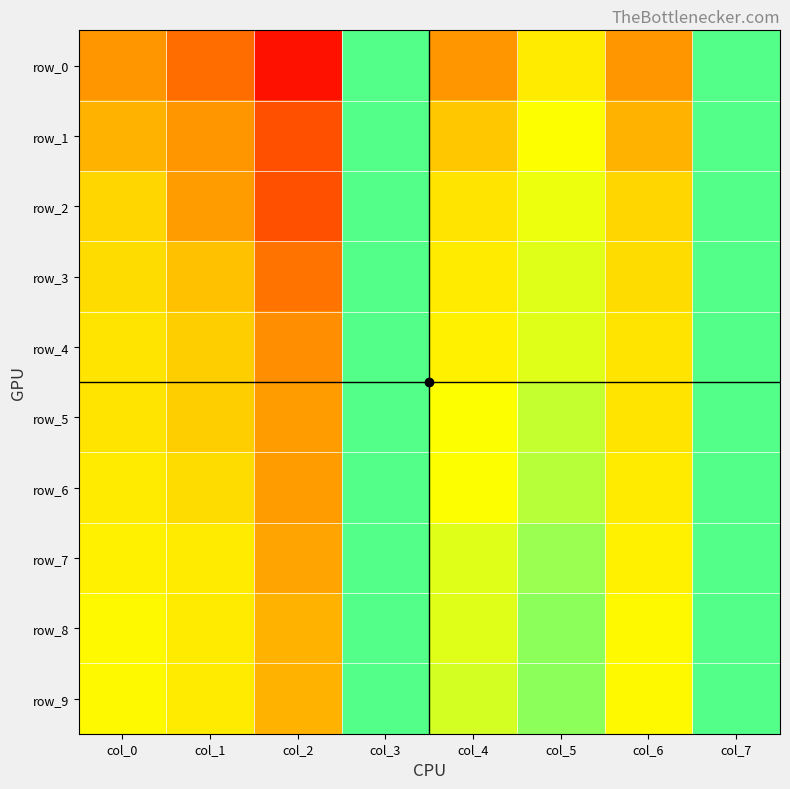

True or false: row_3 has a value of 0.9 at col_3.

True